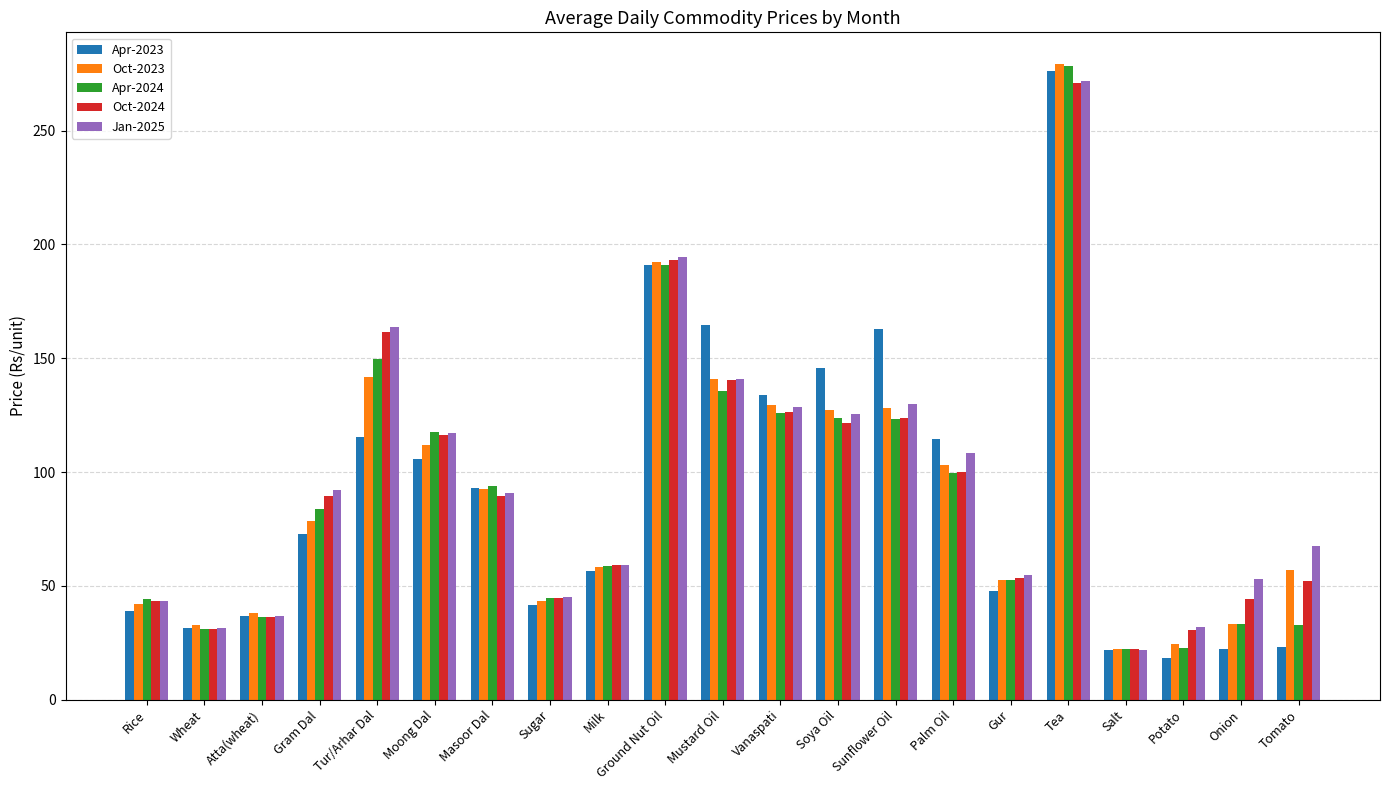

What is the difference between the highest and lowest values at Vanaspati?

8.2